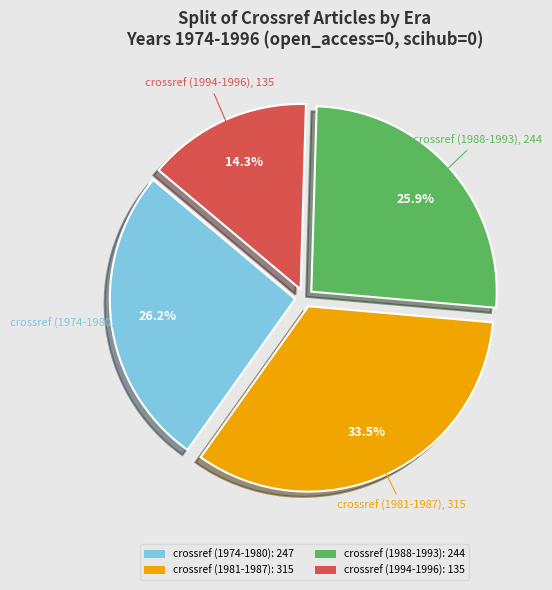

To the nearest percent, what is the average slice percentage?

25%